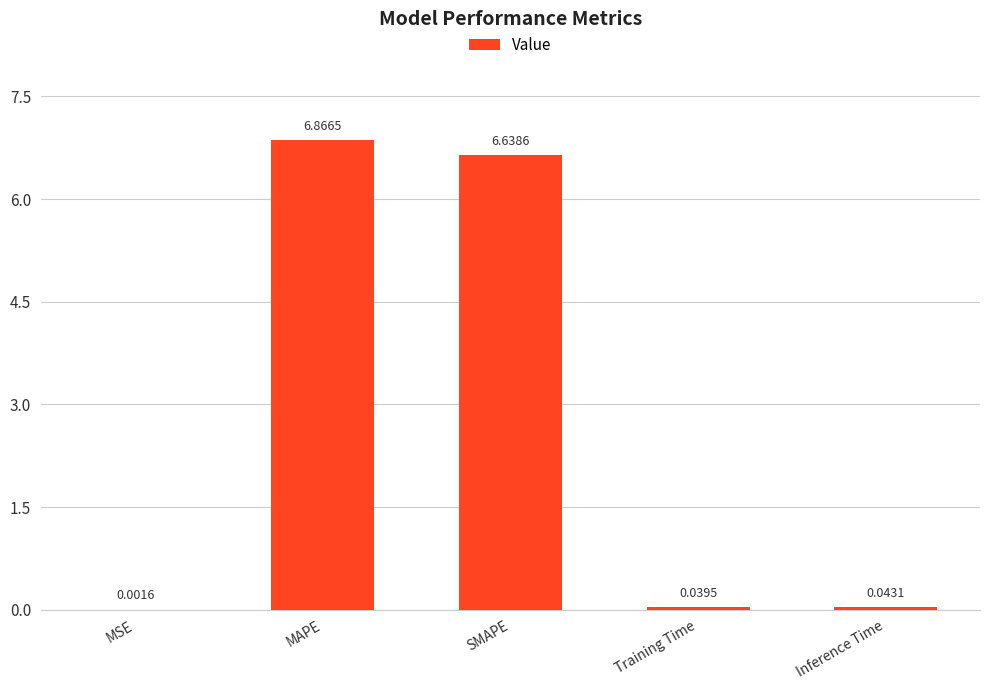

Where is the data nearest to the value 3?

Inference Time